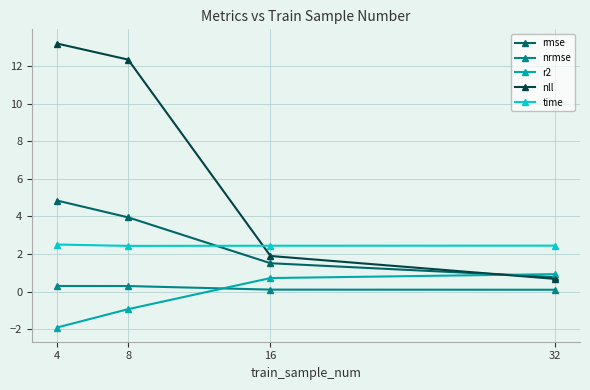

Which series has the largest range (max minus min)?

nll